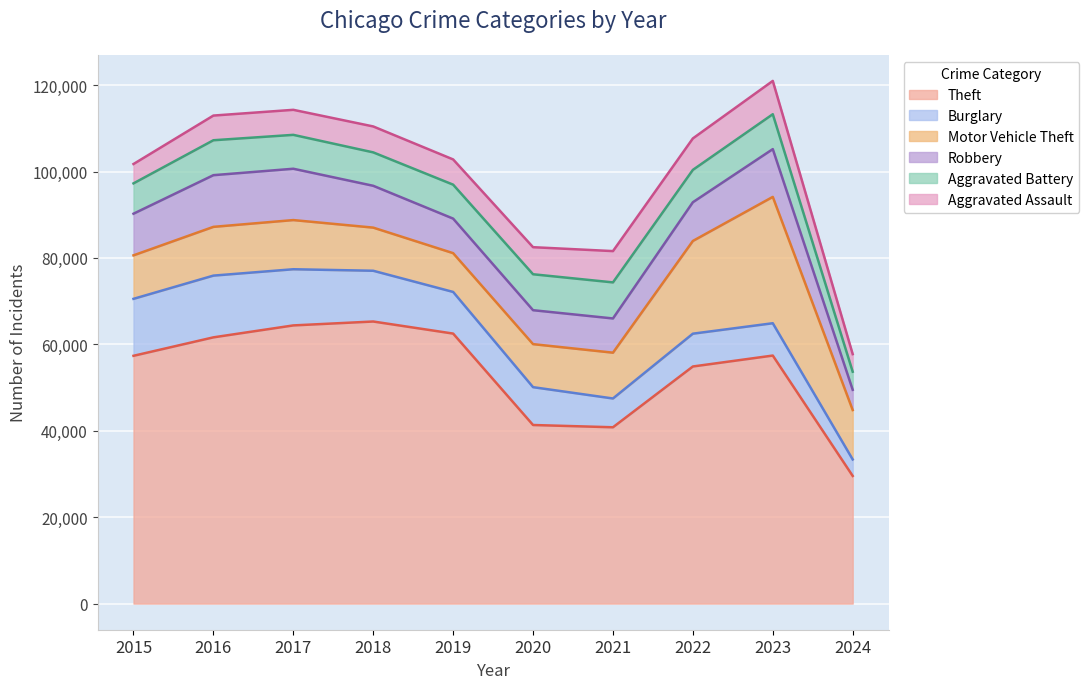

What is the difference between the highest and lowest values at 2024?

25731